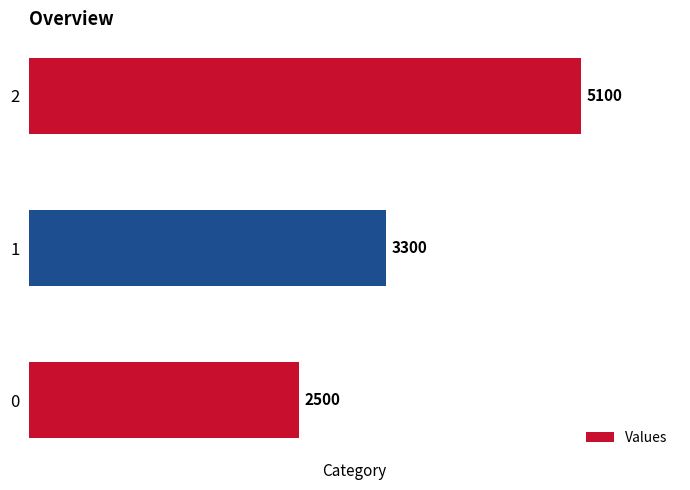

How many values are between 2500 and 5100?

3